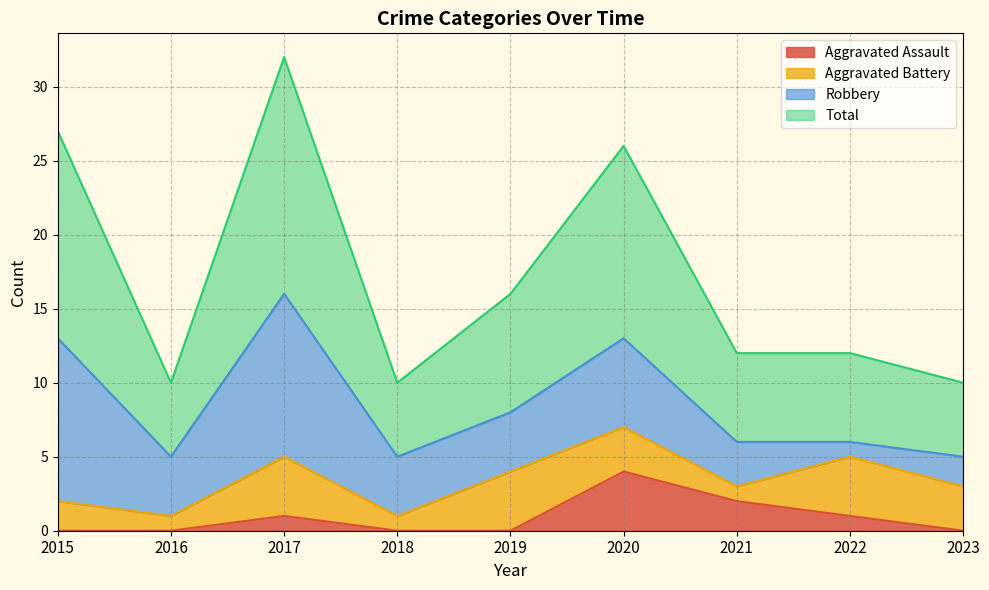

Which category has the highest value in the Aggravated Assault series?

2020